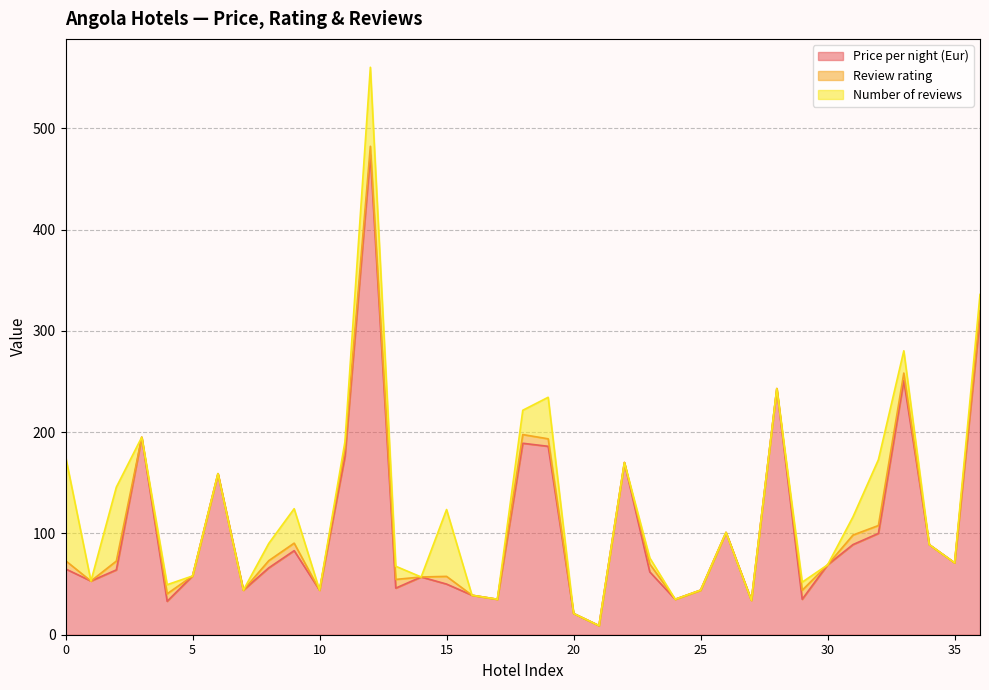

What is the highest value of the Price per night (Eur) series?

474.0